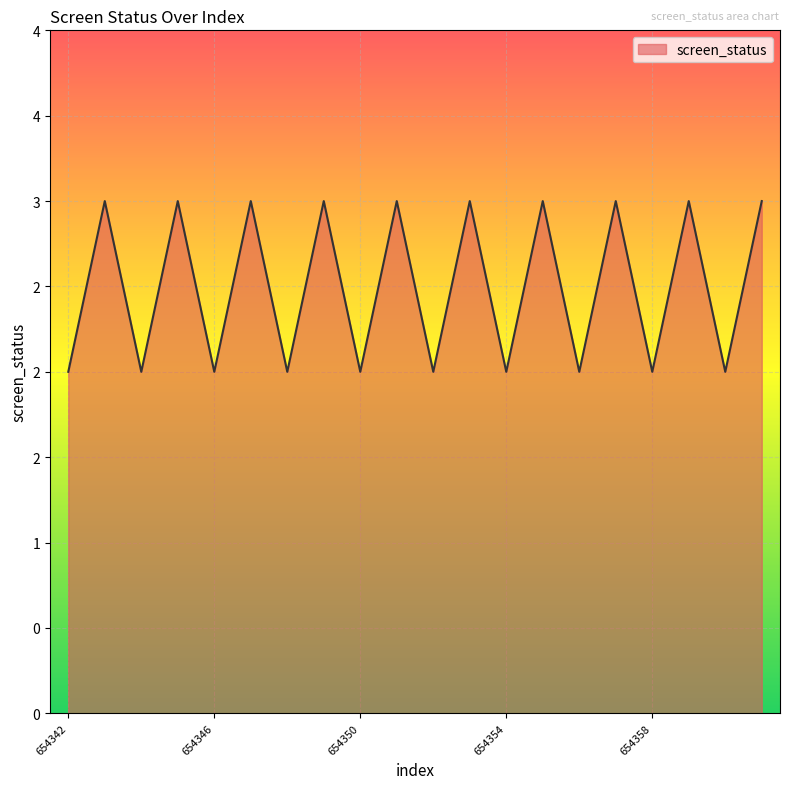

What is the value of the 11th point from the left?

2